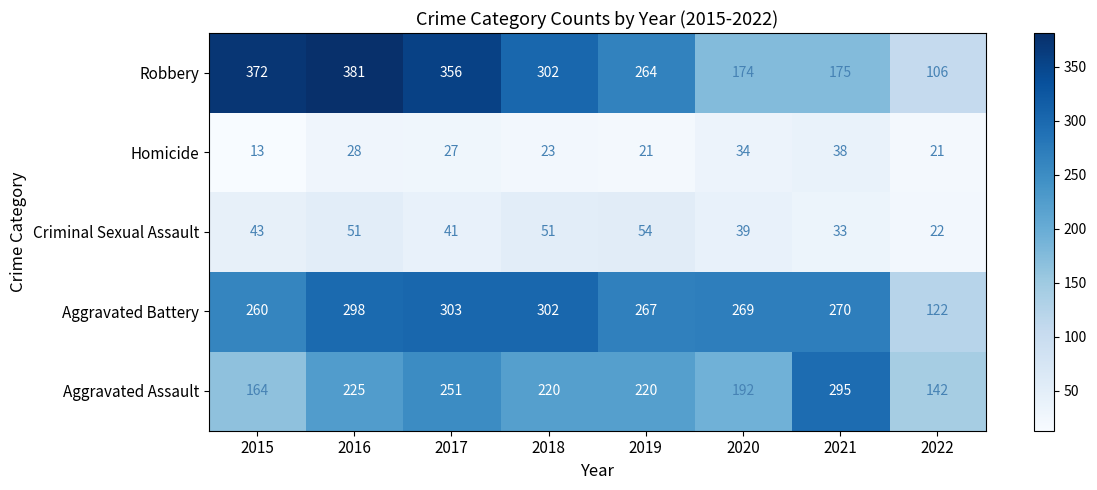

How many Aggravated Assault values are between 192 and 251?

5